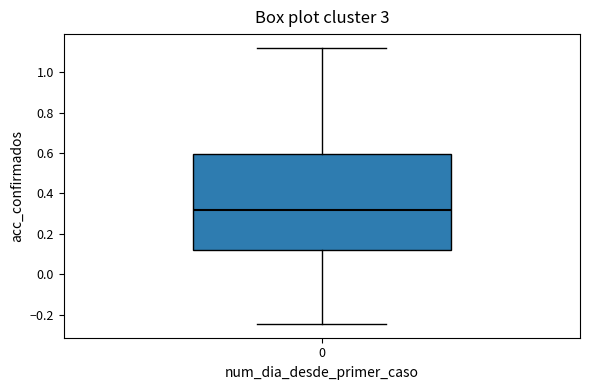

Transcribe this box plot: give where the median line is, the range the box spans, and where the two whiskers end, as read against the y-axis. The values are not printed on the chart, so give them approximately, as read against the axis.

median 0.32, box 0.12 to 0.60, whiskers -0.24 to 1.12